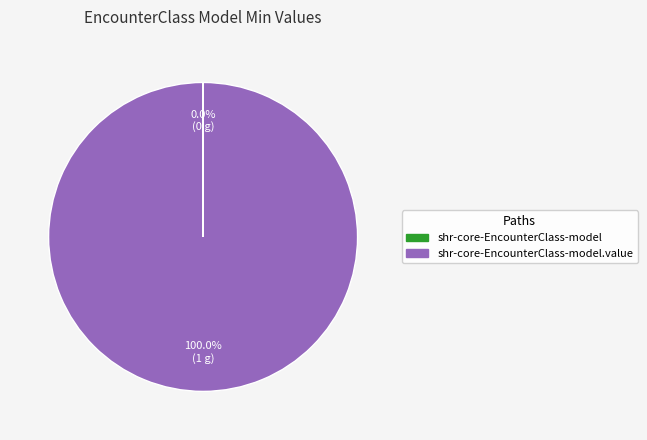

Is there a majority slice in this chart?

Yes